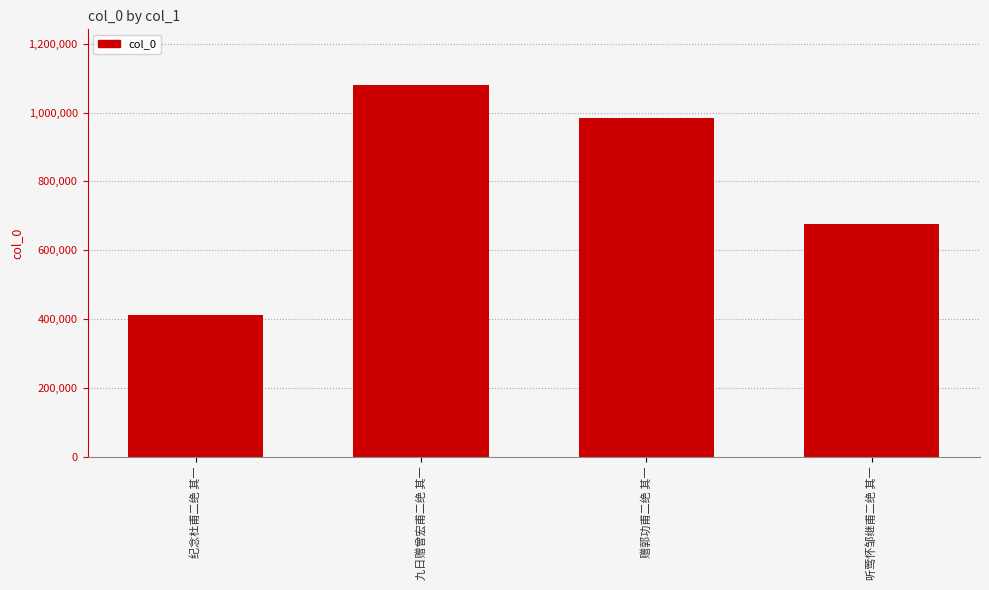

What is the sum of all values?

3154877